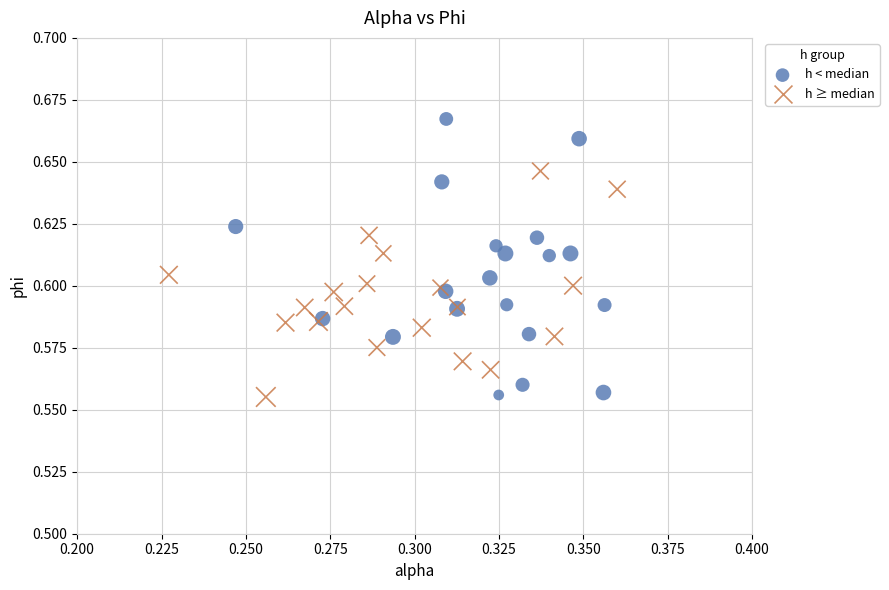

What are all the series names shown in the legend?

h < median, h ≥ median